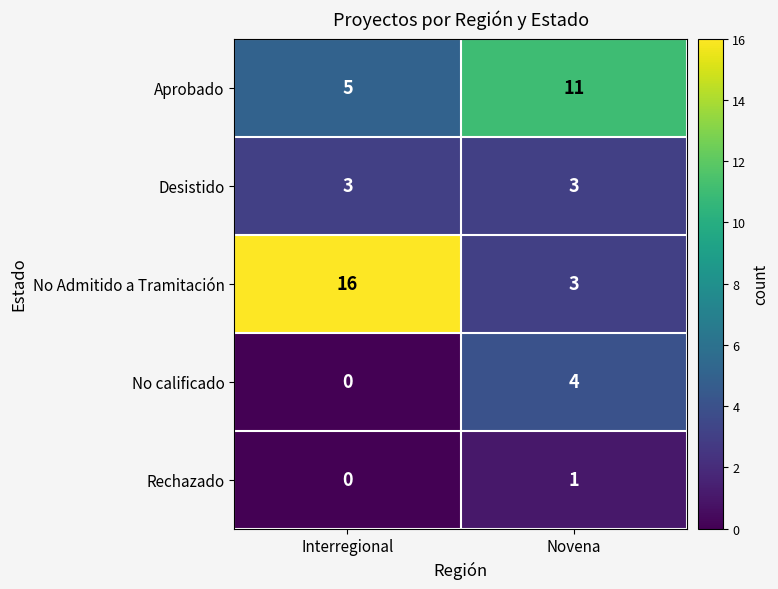

At how many categories does at least one series exceed 13?

1